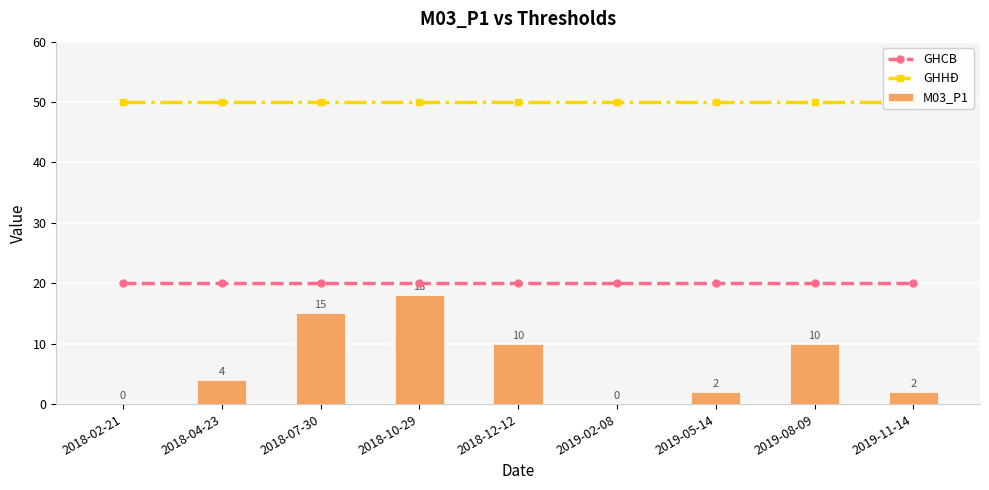

What is the label of the 1st bar from the left?

2018-02-21